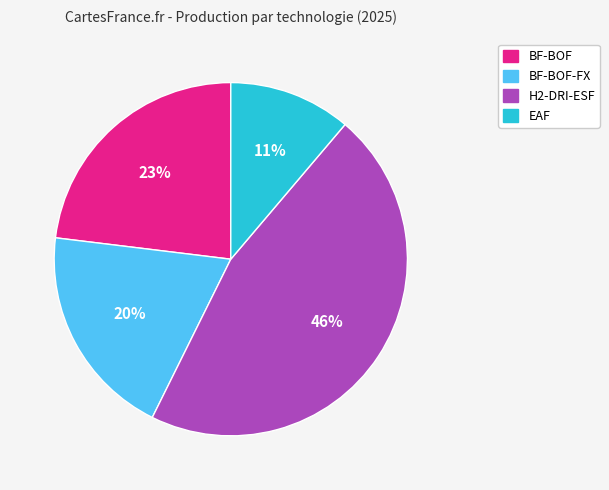

Rank the categories by value from lowest to highest.

EAF, BF-BOF-FX, BF-BOF, H2-DRI-ESF